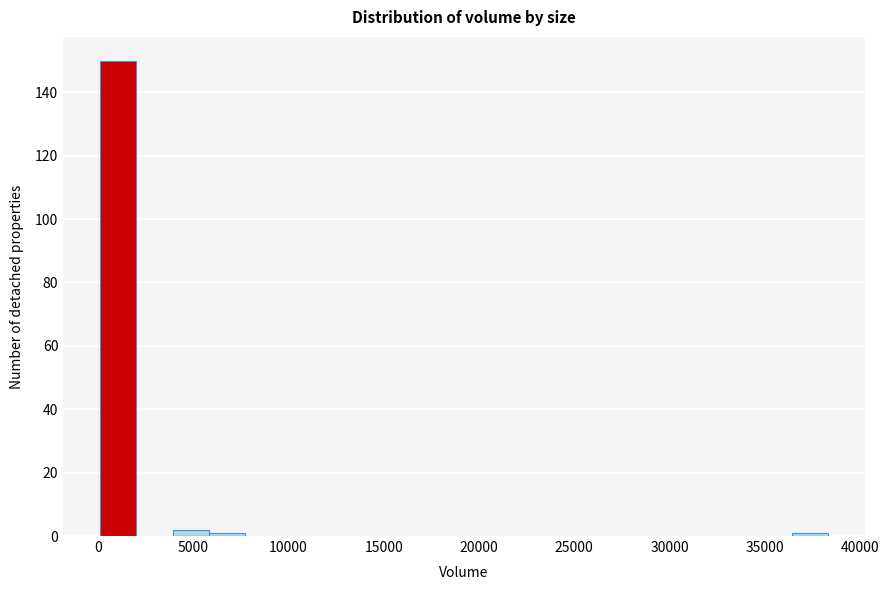

Around what value on the x-axis is the tallest bar? Give the approximate position of its centre, as read against the axis.

1000